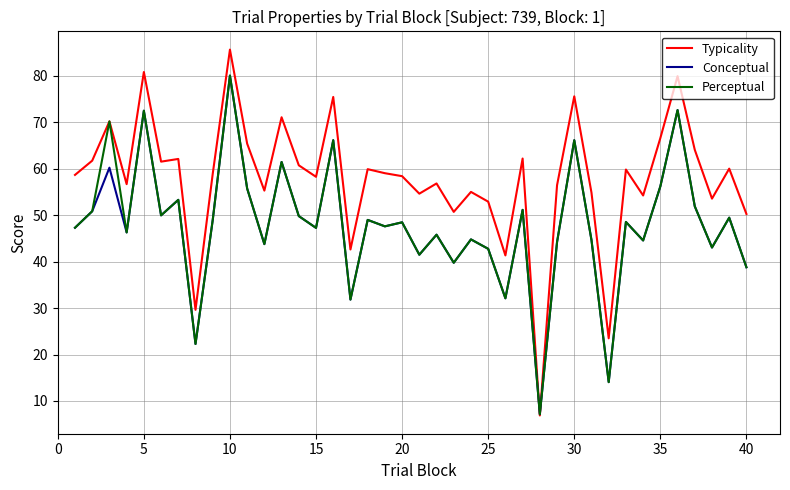

How many lines are shown in the chart?

3